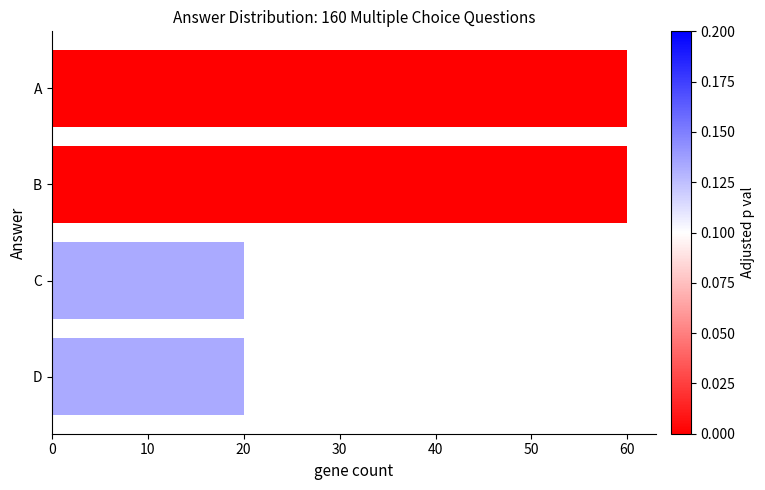

What is the approximate value at C?

20